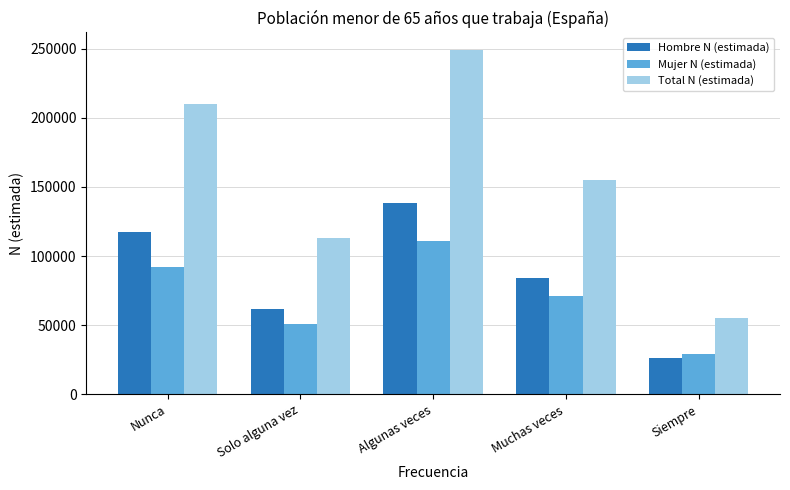

What is the approximate value of Total N (estimada) at Siempre, to the nearest 10?

55260